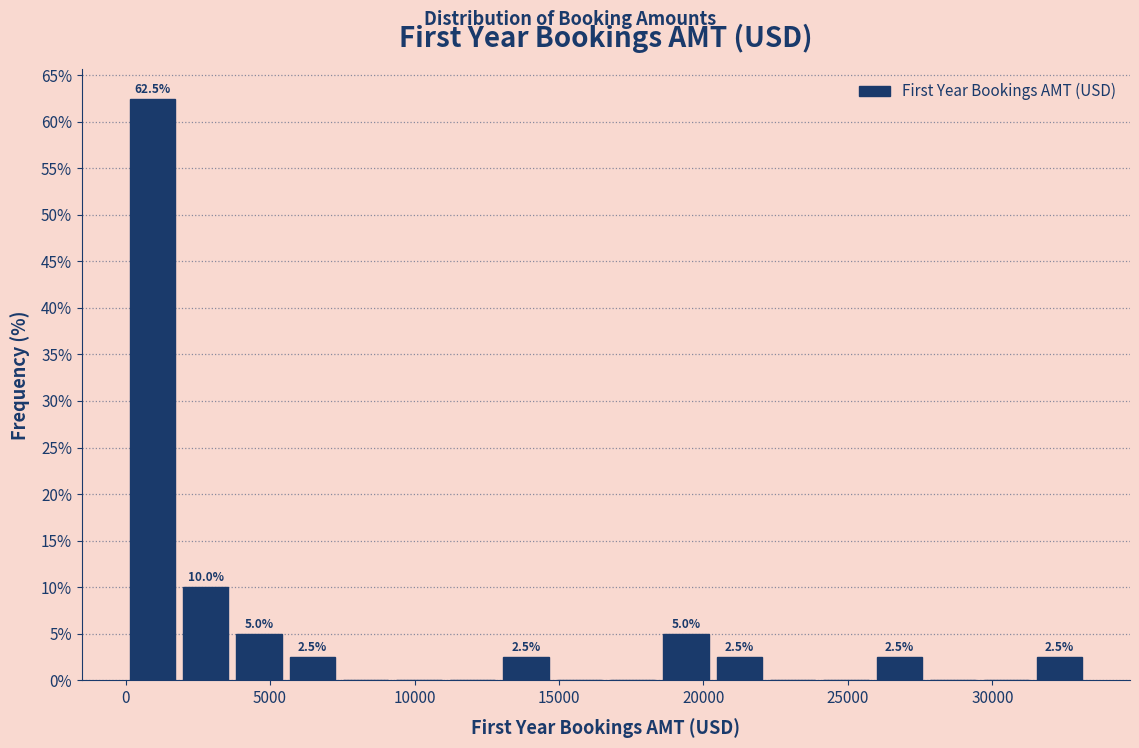

Around what value on the x-axis is the tallest bar? Give the approximate position of its centre, as read against the axis.

1000